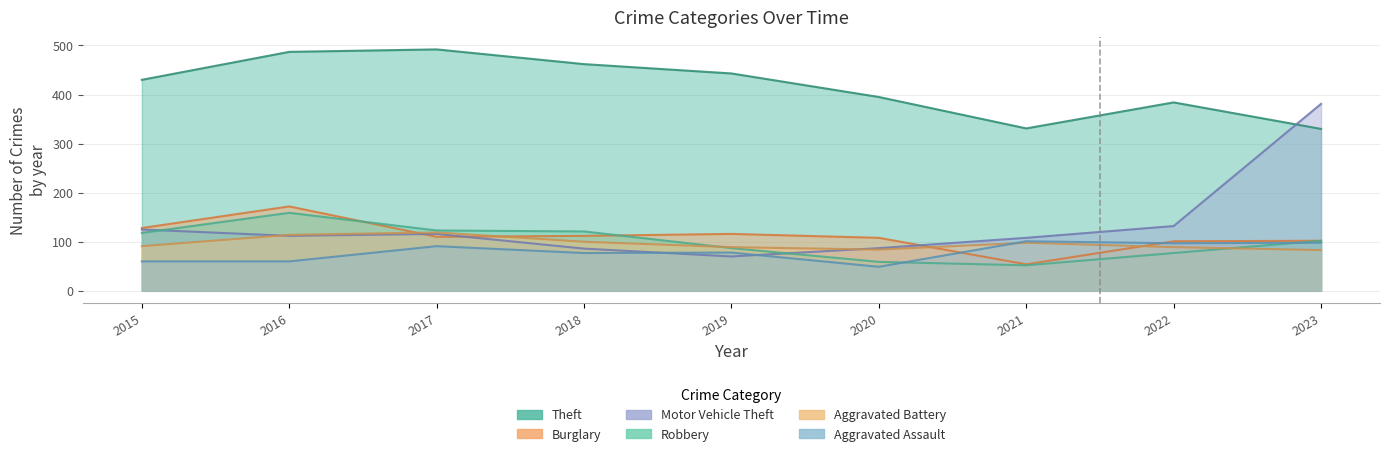

List the labels in order of Aggravated Battery value, smallest first.

2023, 2020, 2019, 2022, 2015, 2021, 2018, 2016, 2017